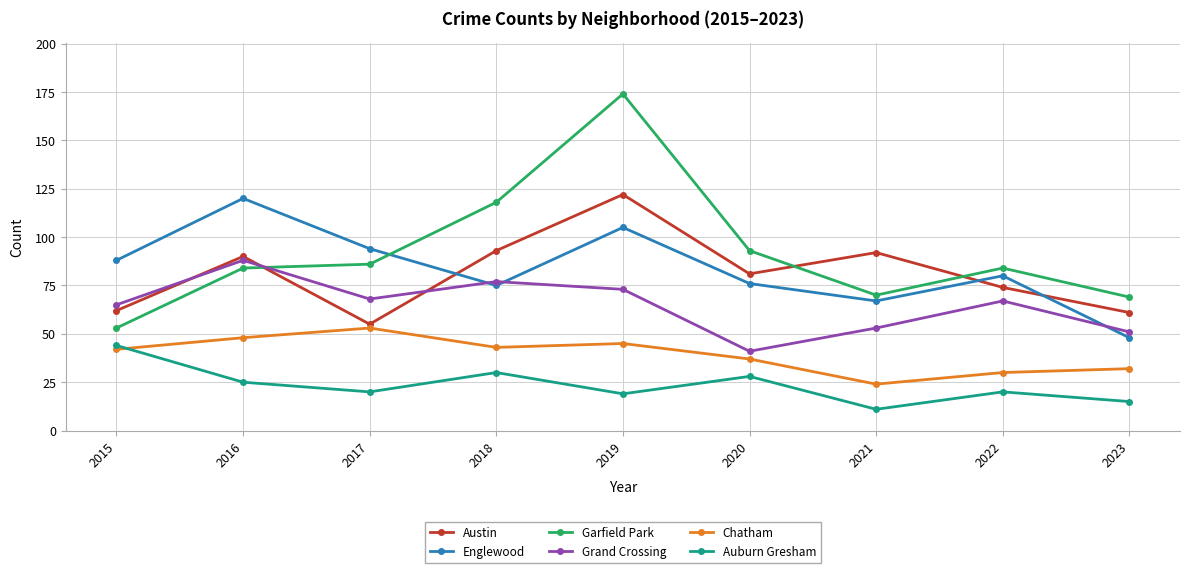

Which series has the widest spread of values?

Garfield Park